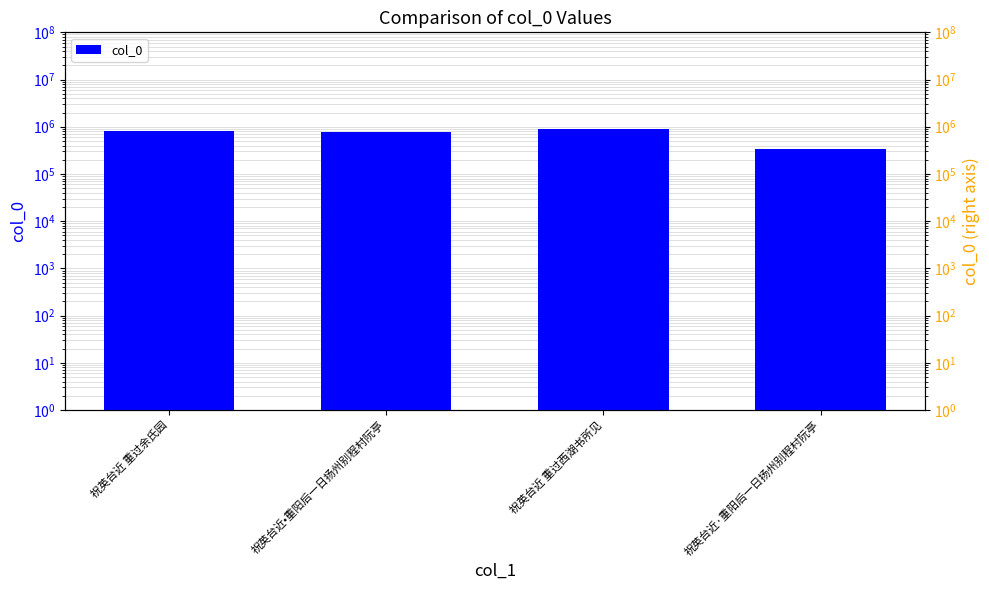

Where is col_0 (orange) nearest to the value 622696?

祝英台近•重阳后一日扬州别程村阮亭